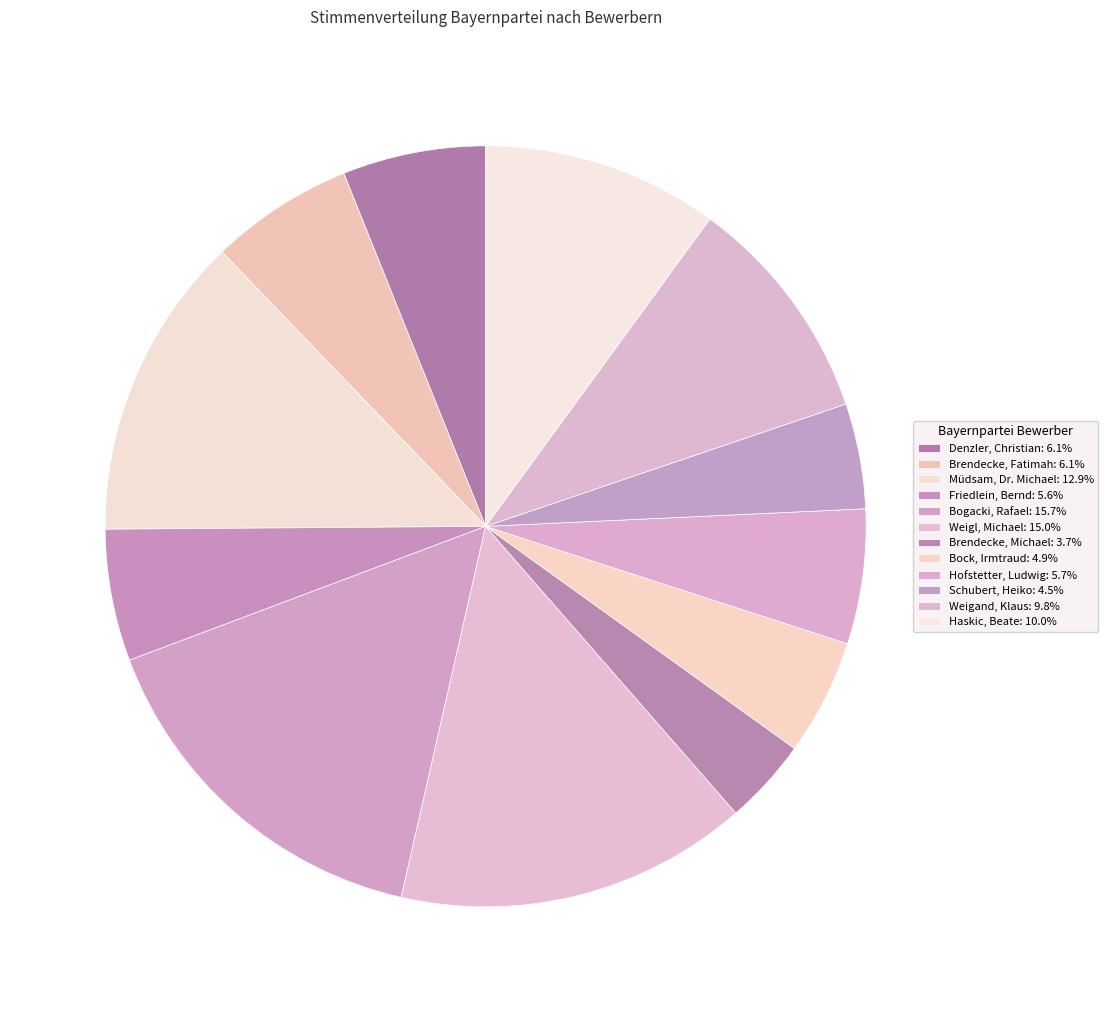

How many segments does this pie chart have?

12